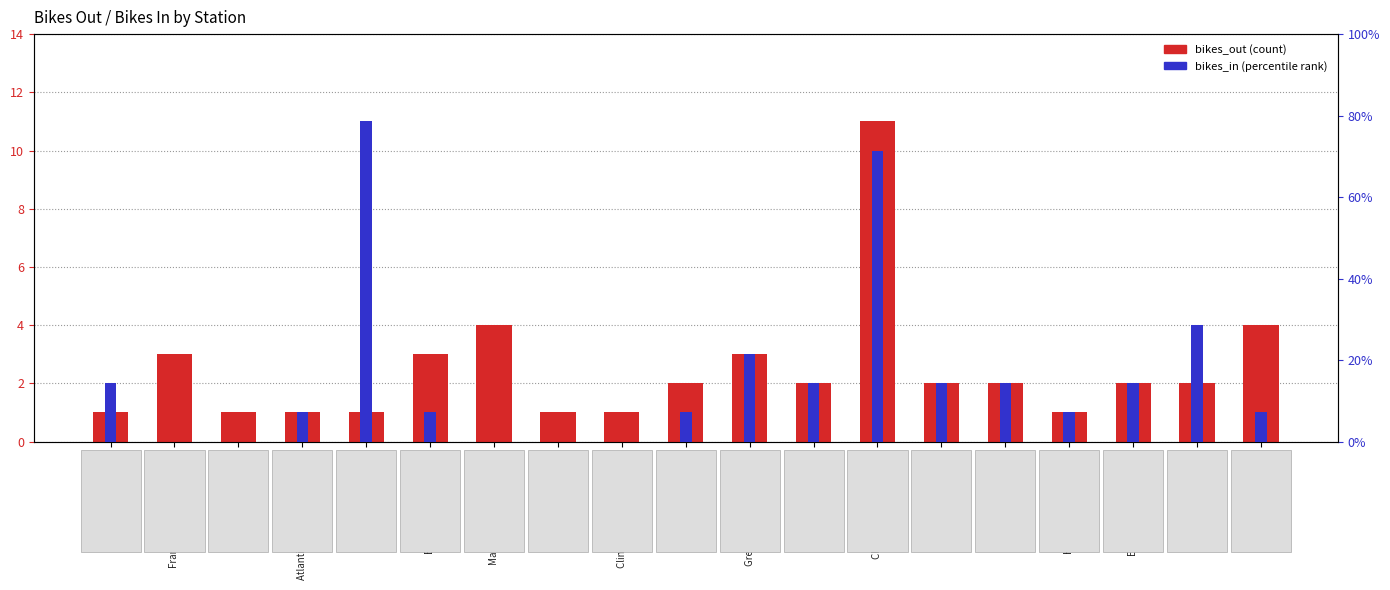

What is the difference between the maximum and second lowest values in the bikes_in series?

78.6